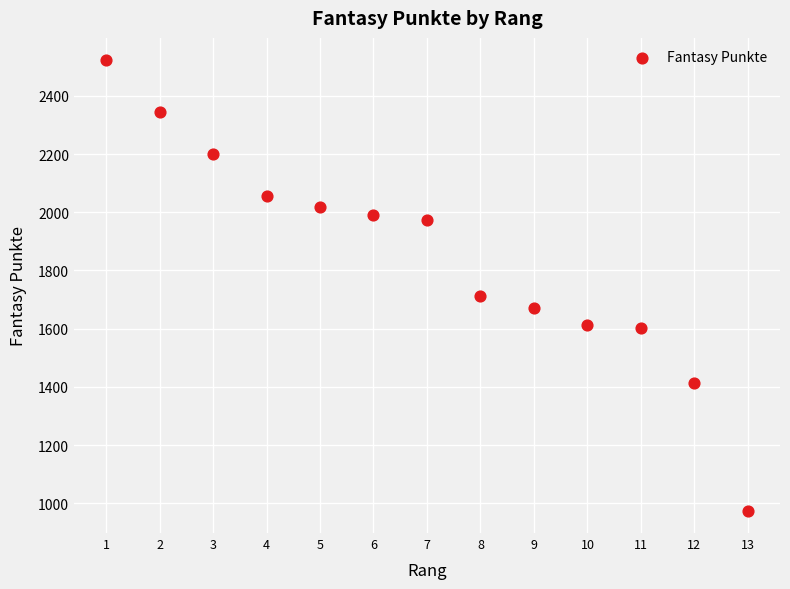

What Y value in the scatter plot is closest to 1748?

1712